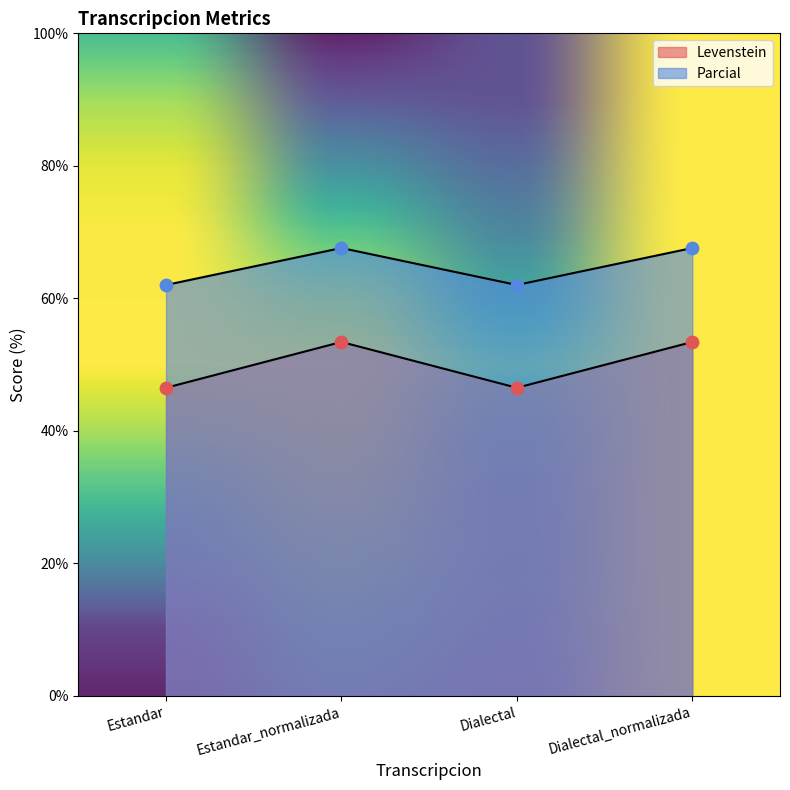

Is the value of Levenstein at Estandar_normalizada greater than the value of Parcial at Dialectal_normalizada?

No